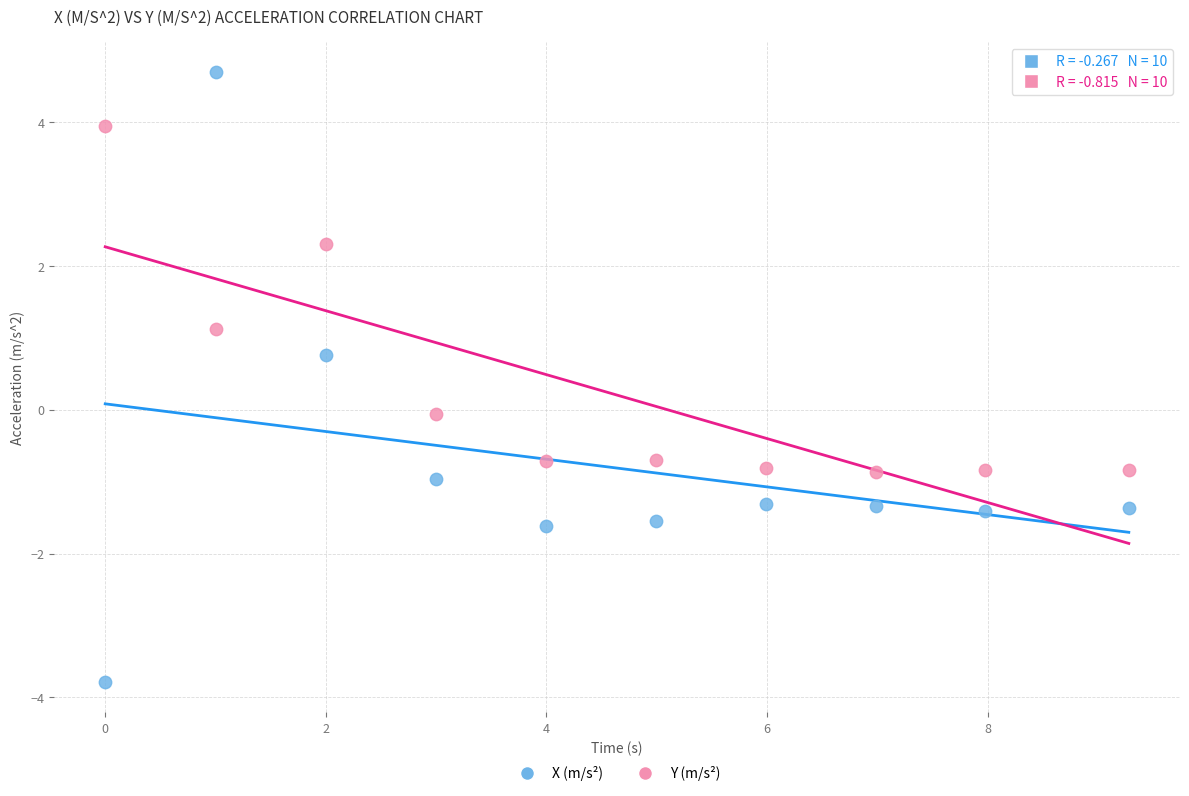

Across all data points, what is the range of X values (max minus min)?

9.3